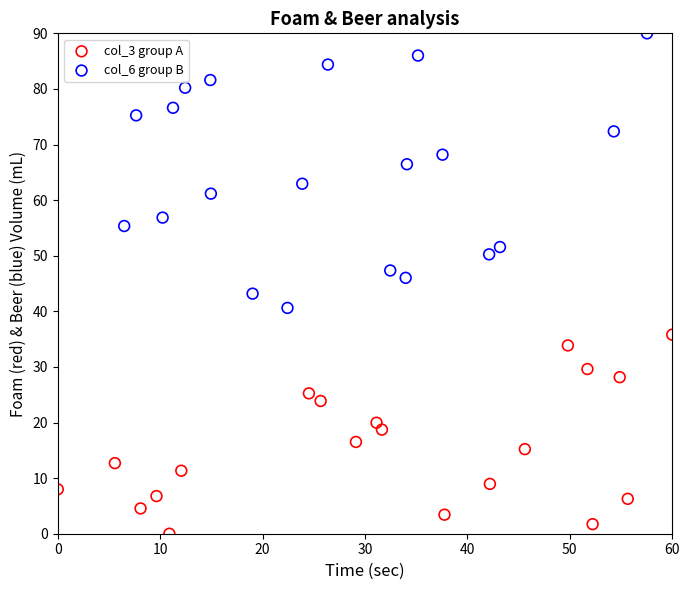

Which series contains the highest Y value?

col_6 group B